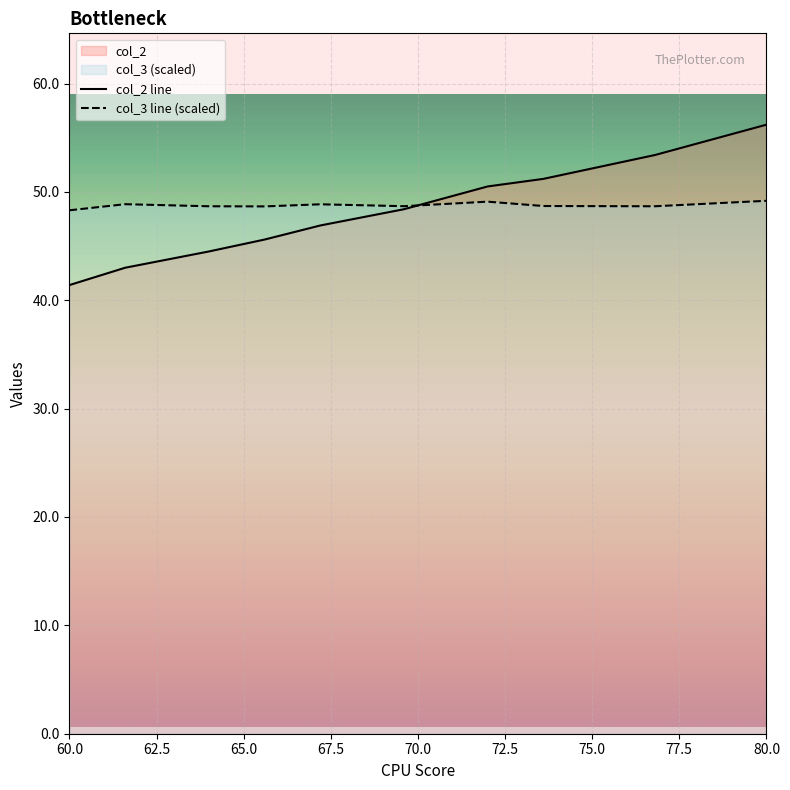

List the series in order of their peak value, highest first.

col_2 line, col_3 line (scaled)